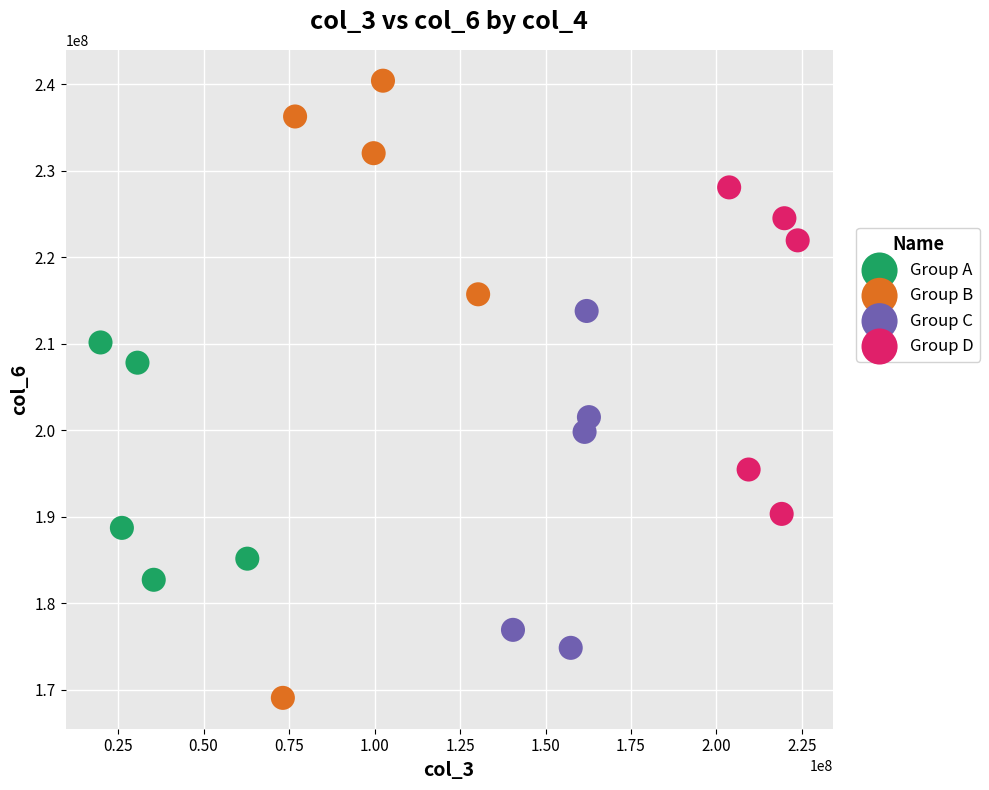

Which series reaches the maximum Y coordinate?

Group B